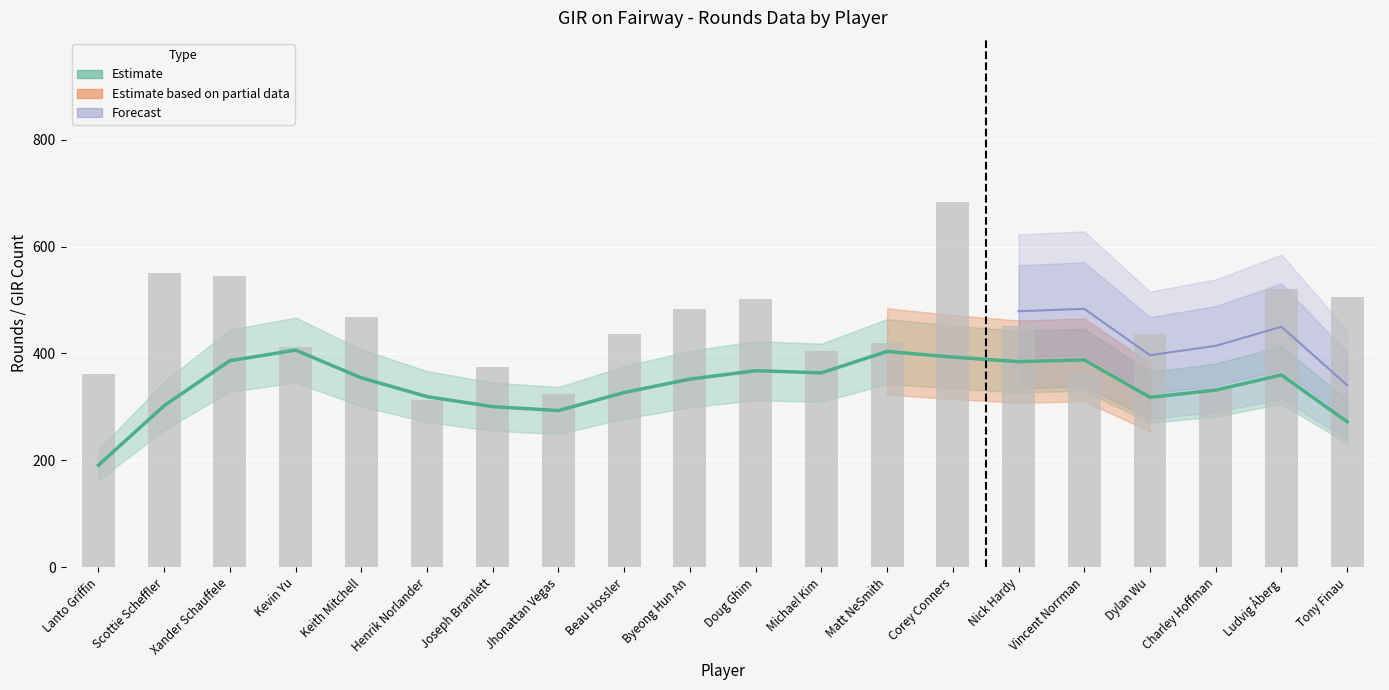

At which label does the data first exceed 437?

Scottie Scheffler